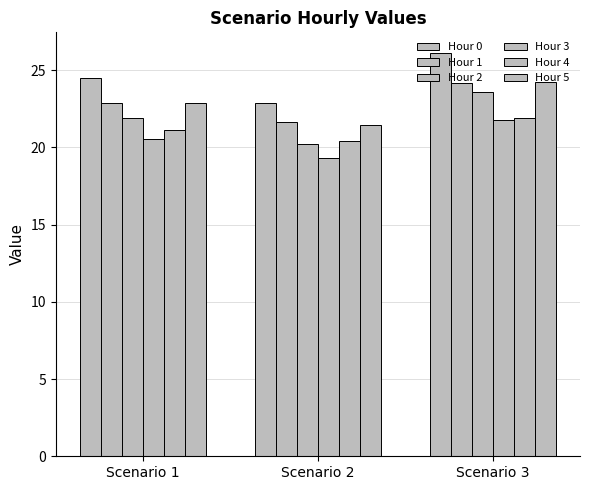

At how many categories does at least one series exceed 24?

2